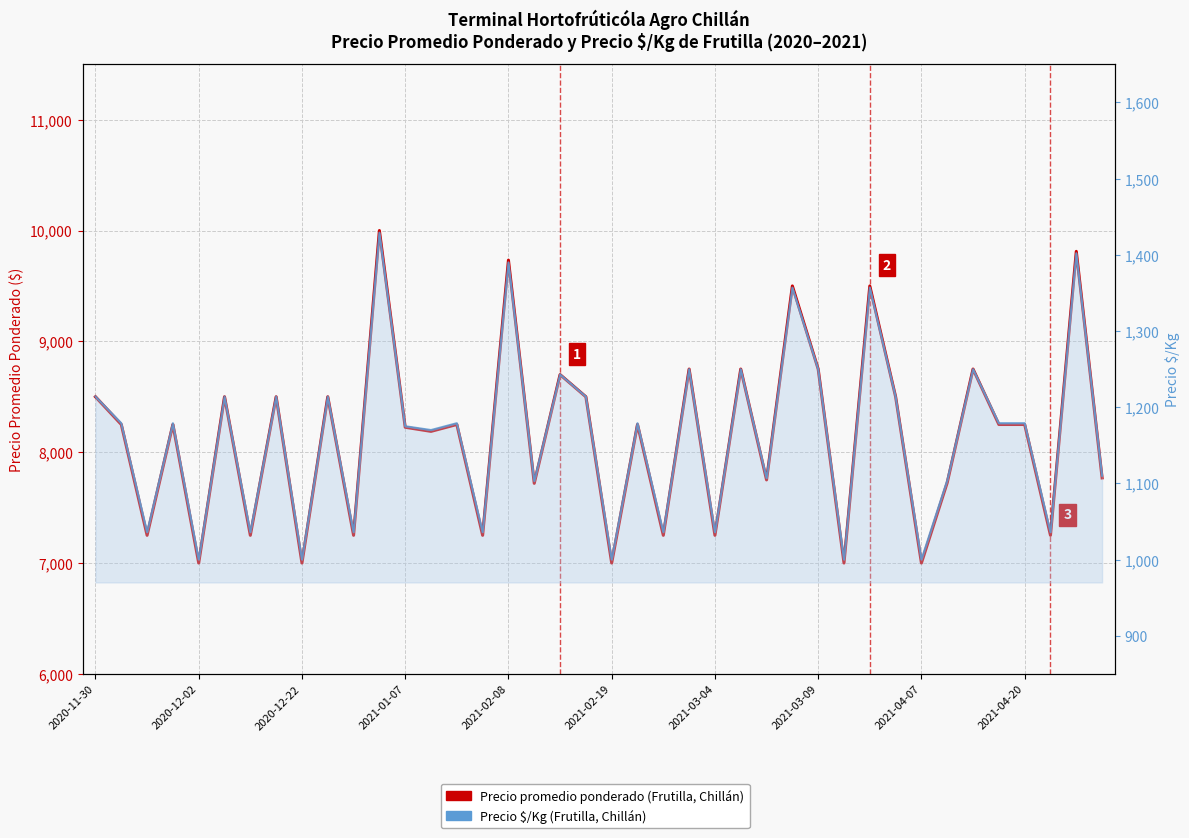

What is the average value of the Precio promedio ponderado (Frutilla, Chillán) series?

8147